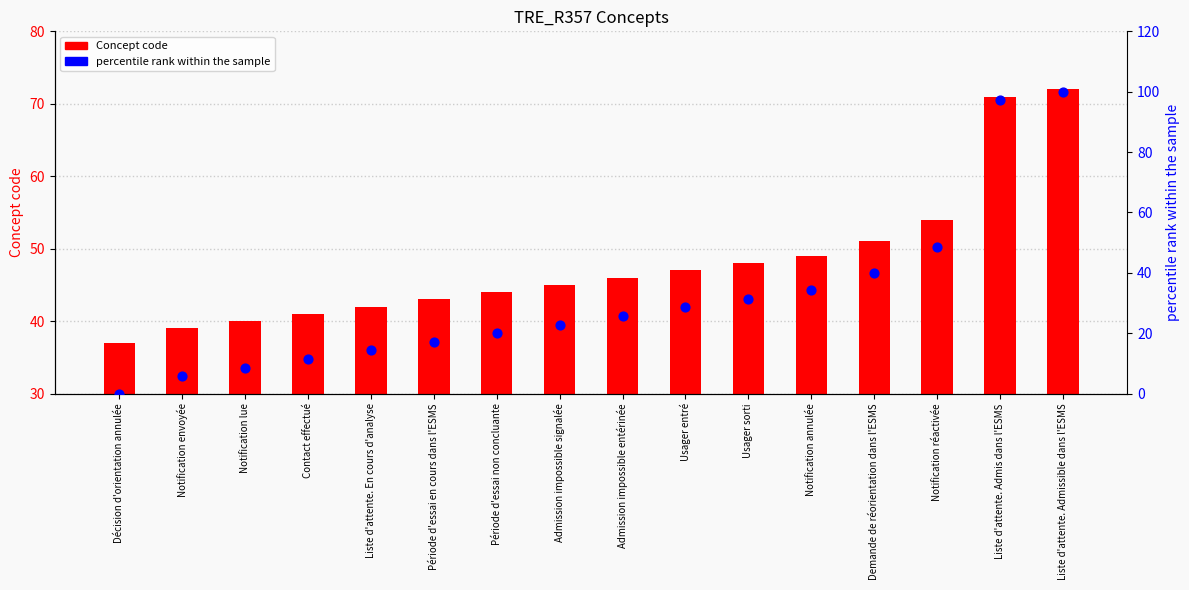

Is the value of Concept code at Période d'essai en cours dans l'ESMS greater than the value of percentile rank within the sample at Liste d'attente. Admis dans l'ESMS?

No